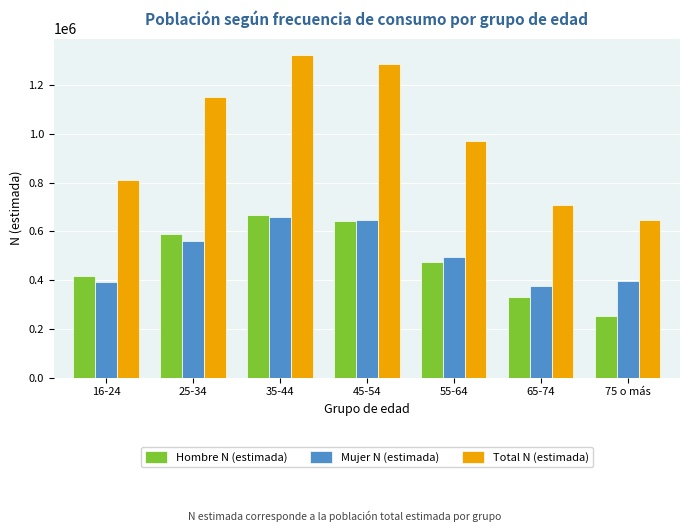

List the labels in order of Total N (estimada) value, largest first.

35-44, 45-54, 25-34, 55-64, 16-24, 65-74, 75 o más